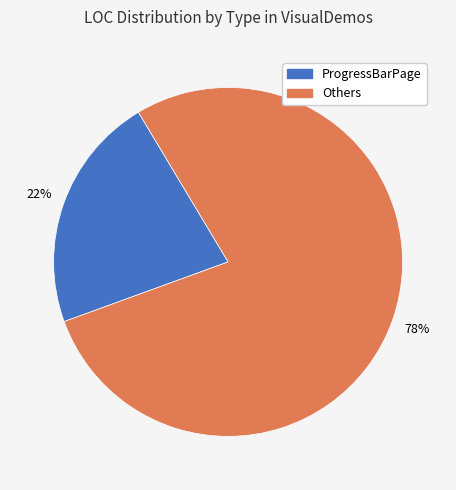

Does any single category account for the majority?

Yes